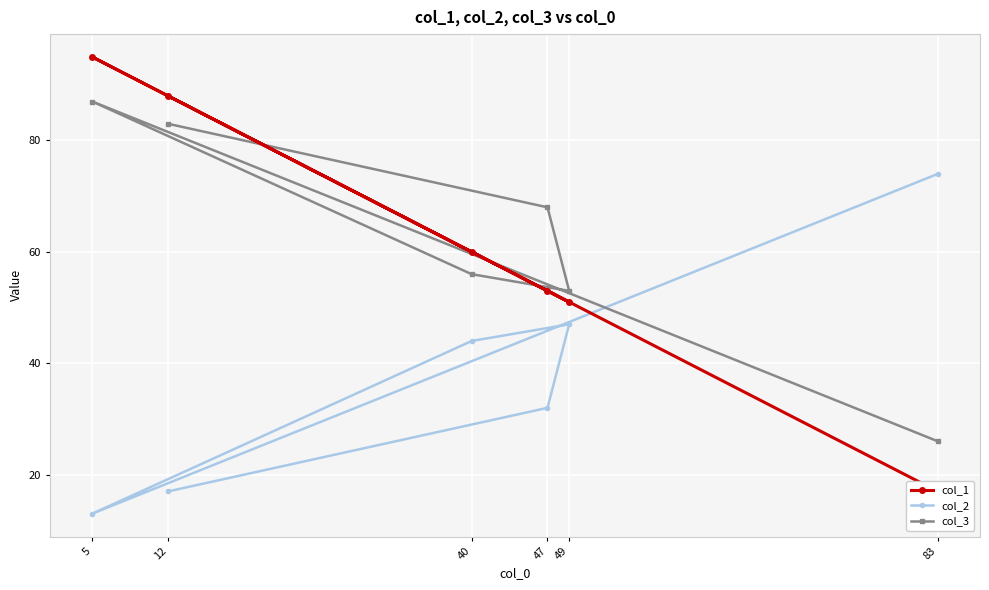

At which category is the sum across all series the highest?

5